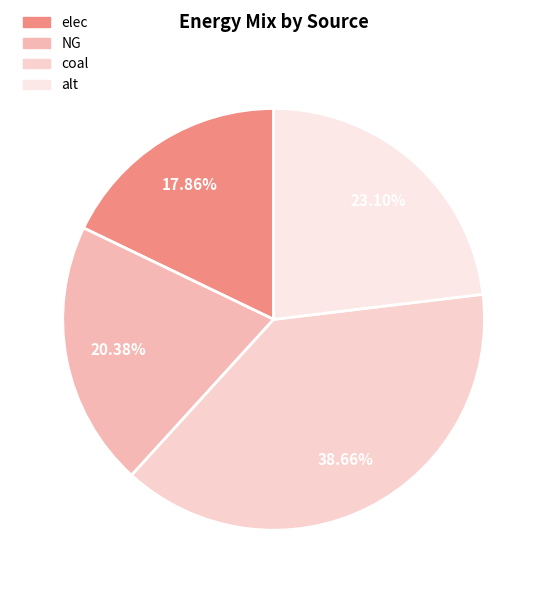

Which category has the smallest portion of the pie?

elec